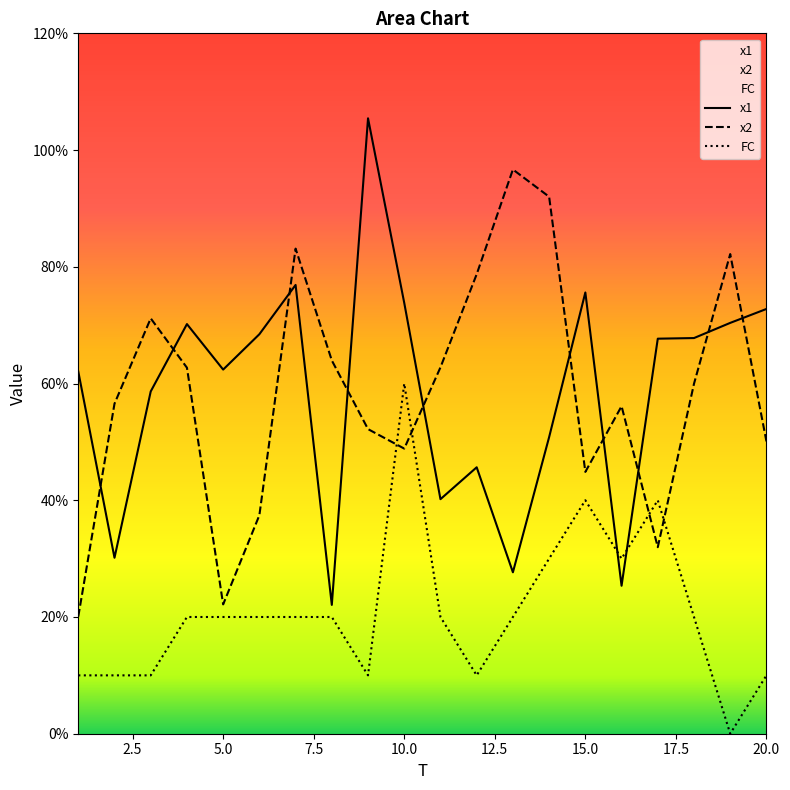

The x1 series shows 7.6 at 15. True or false?

True